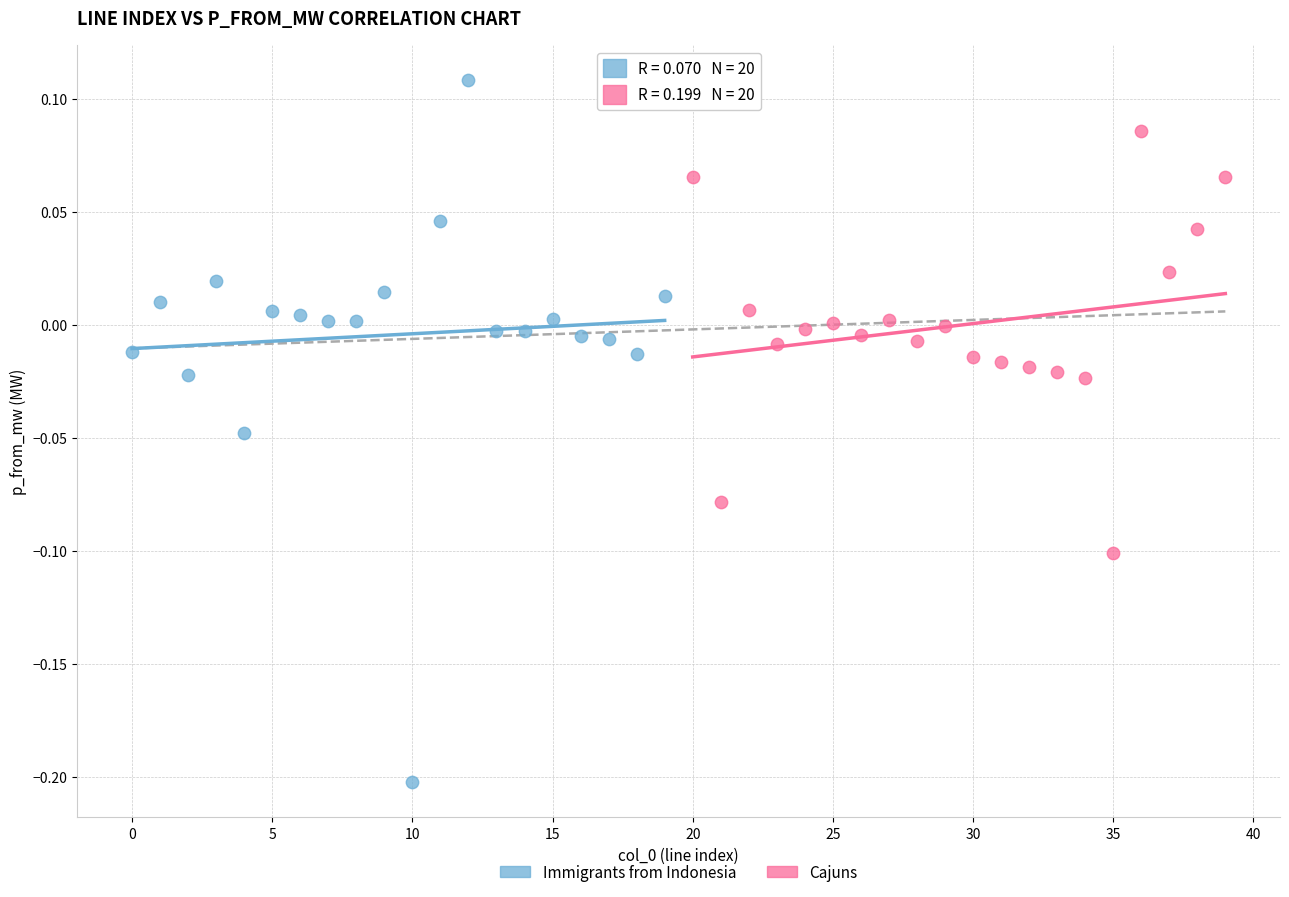

Which series has the widest spread of Y values?

Immigrants from Indonesia